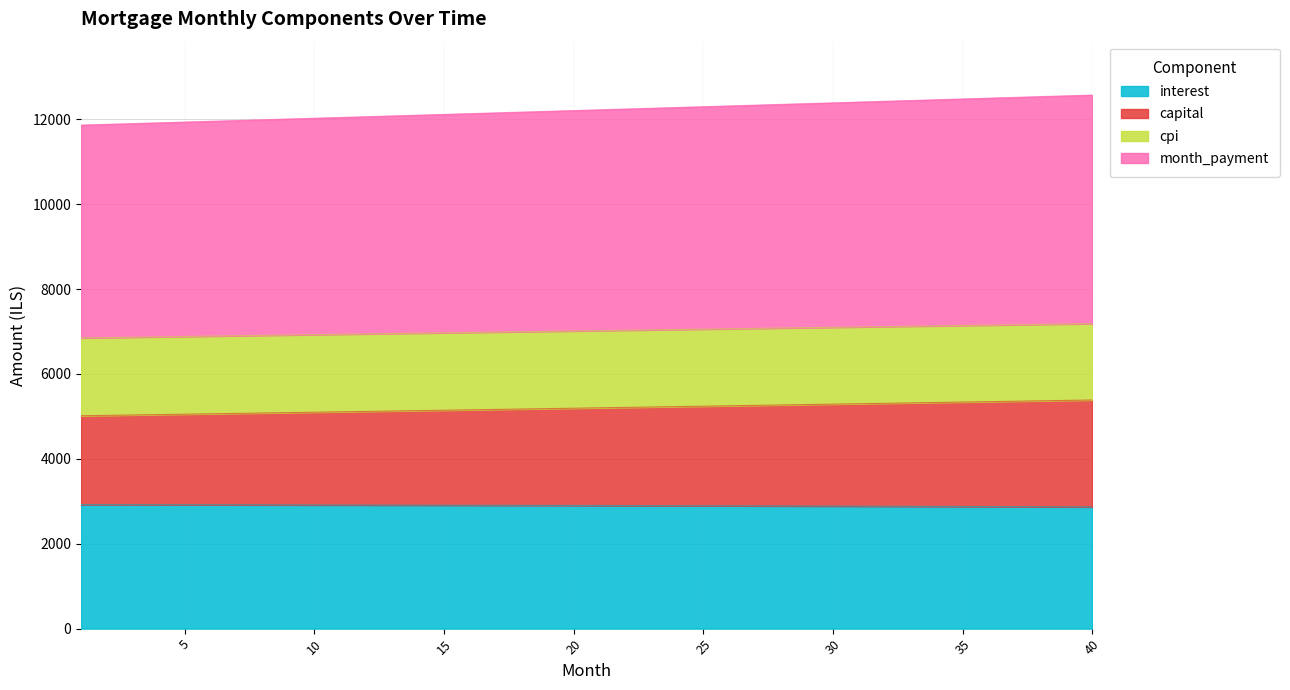

True or false: cpi has a value of 7453.8 at 39.

False